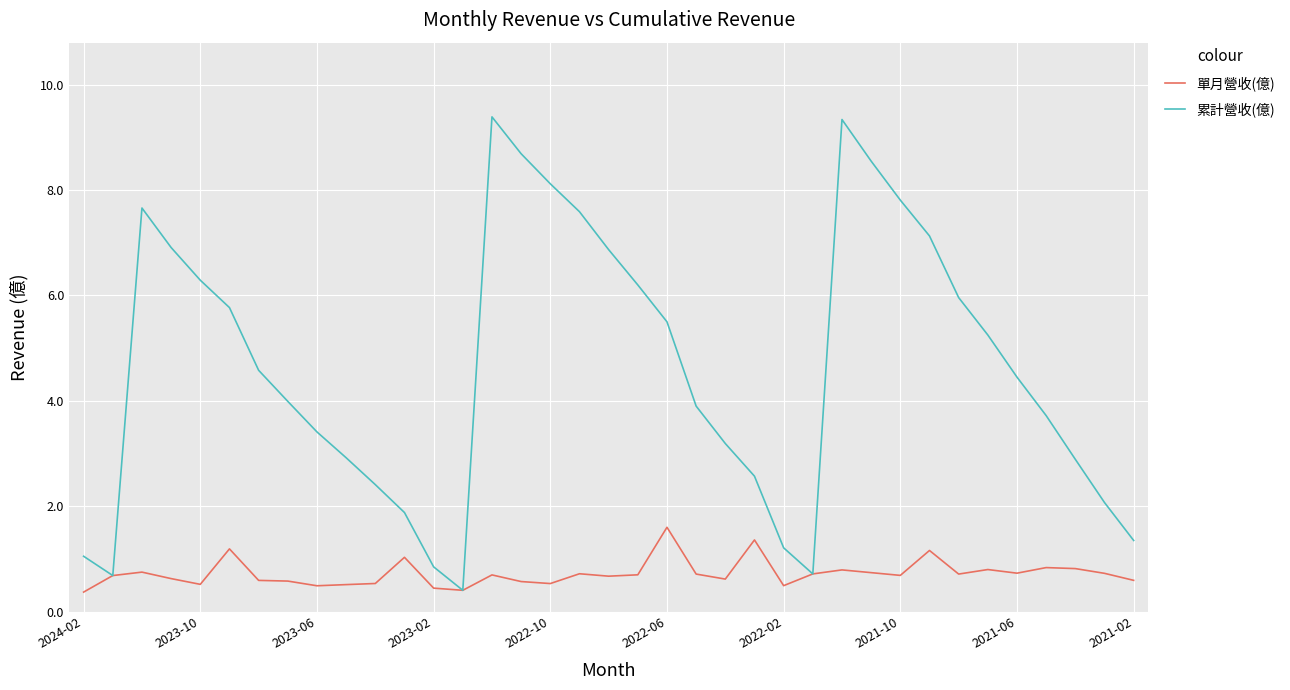

What is the minimum value shown in the chart?

0.4